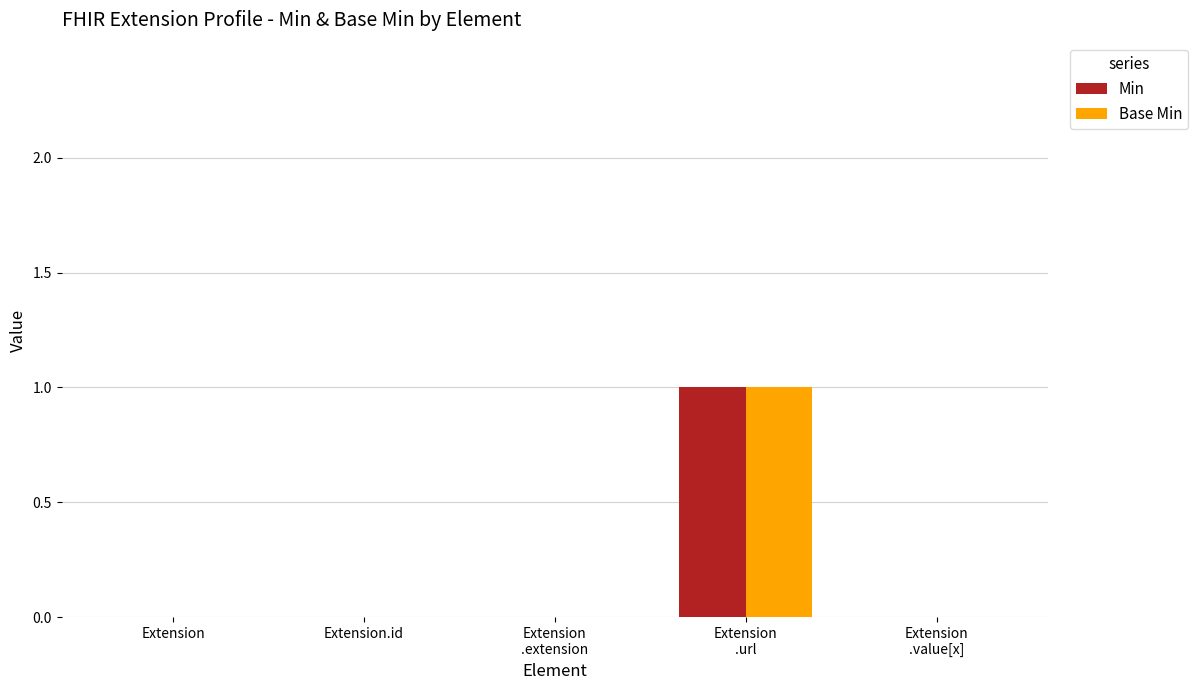

The Base Min series shows 0 at Extension.id. True or false?

True